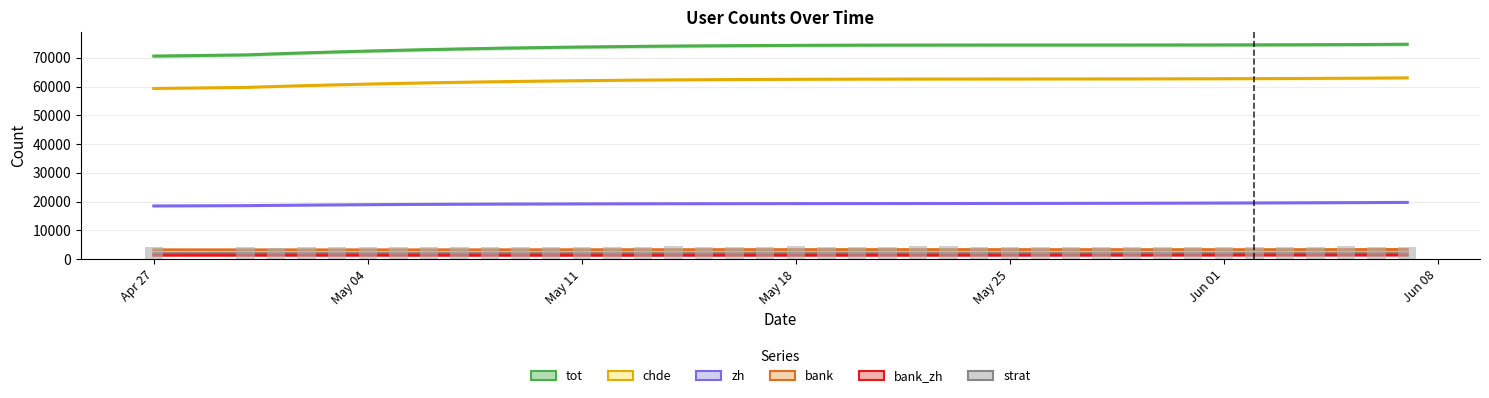

Is it true that bank_zh equals 1324 at 2021-05-12?

True